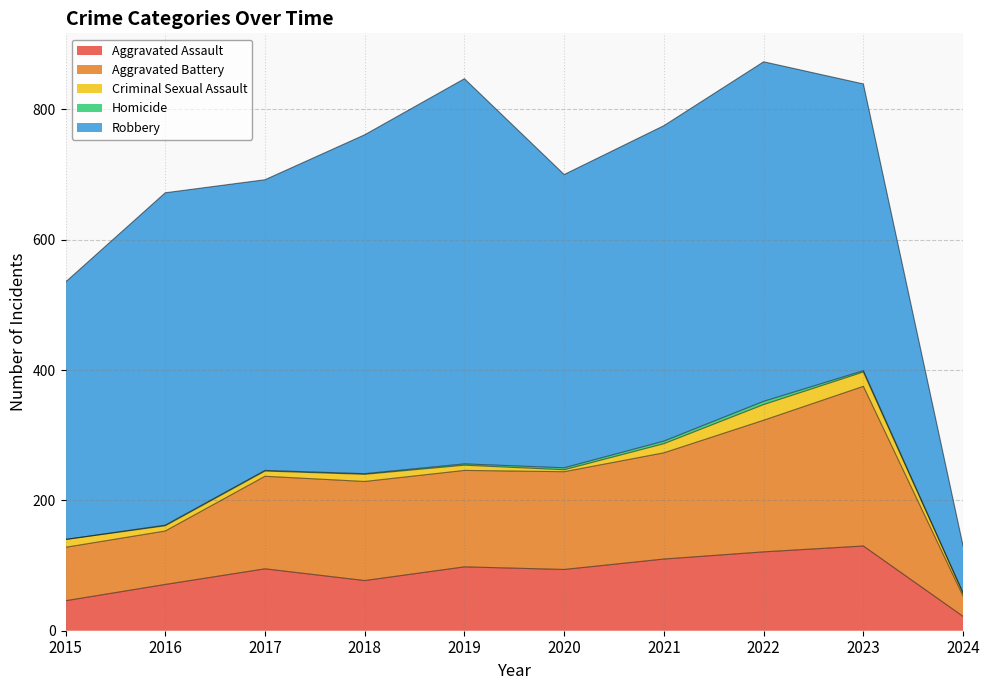

Which has a higher value, 2015 or 2018?

2018